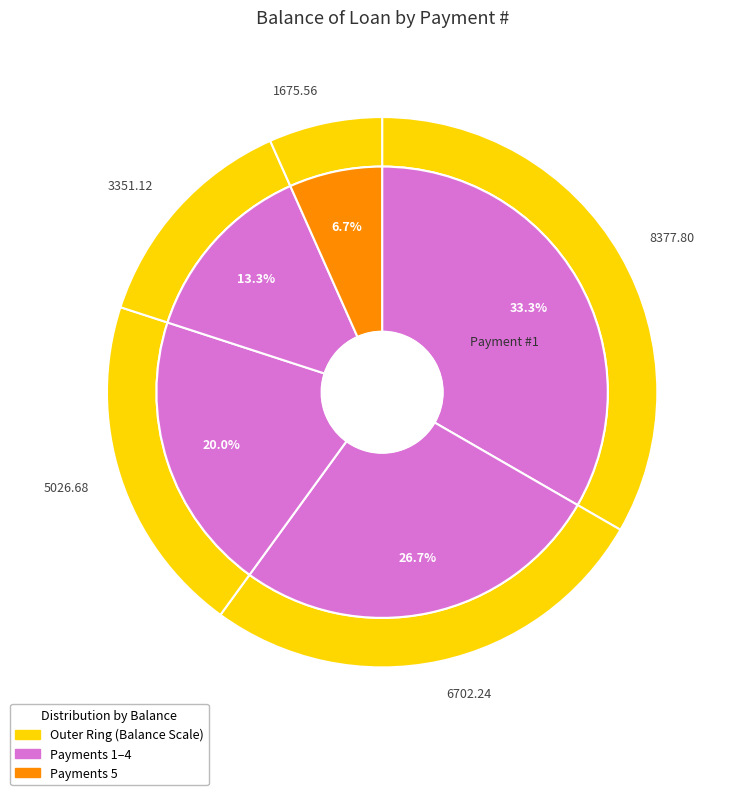

Is there any slice that represents more than half of the pie?

No